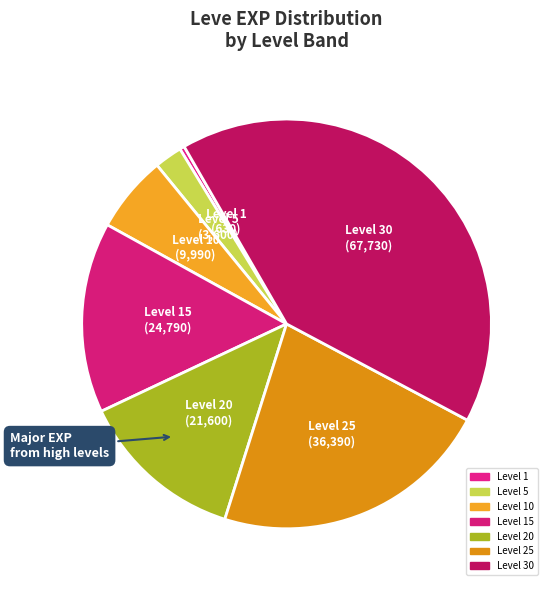

Count the number of slices in the pie.

7